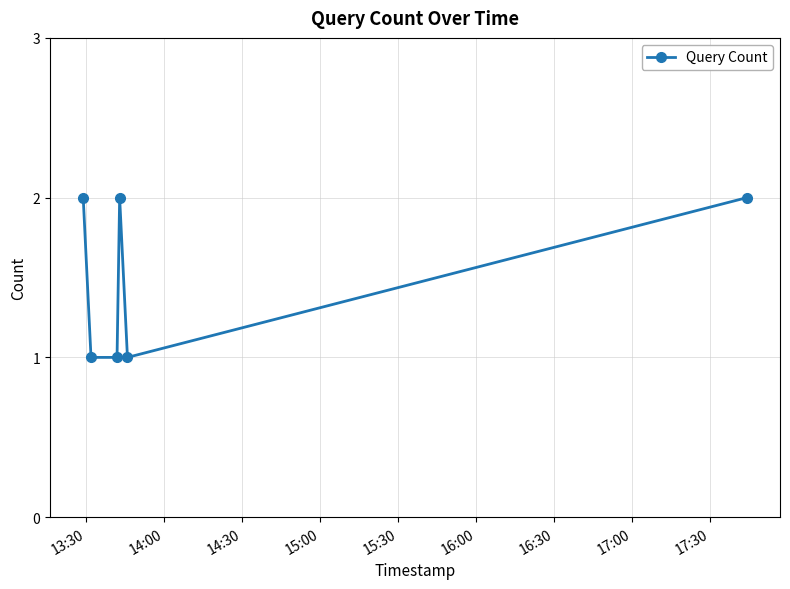

What is the sum of all values?

9